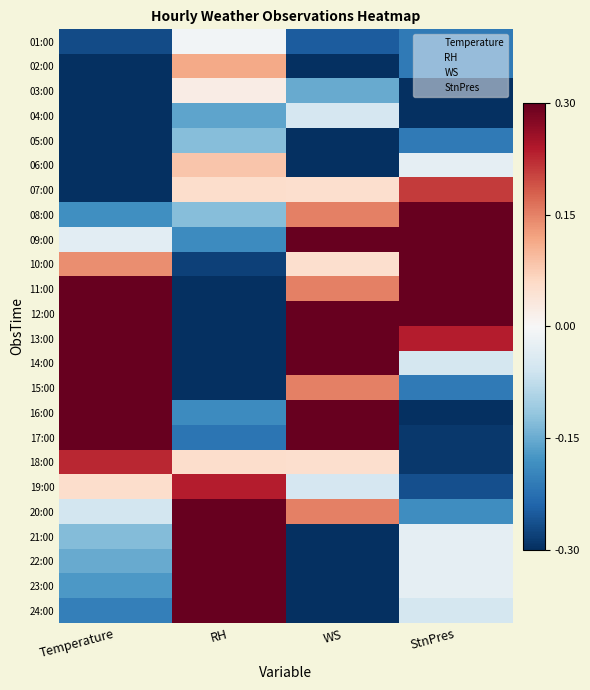

What is the minimum value shown in the chart?

-0.5